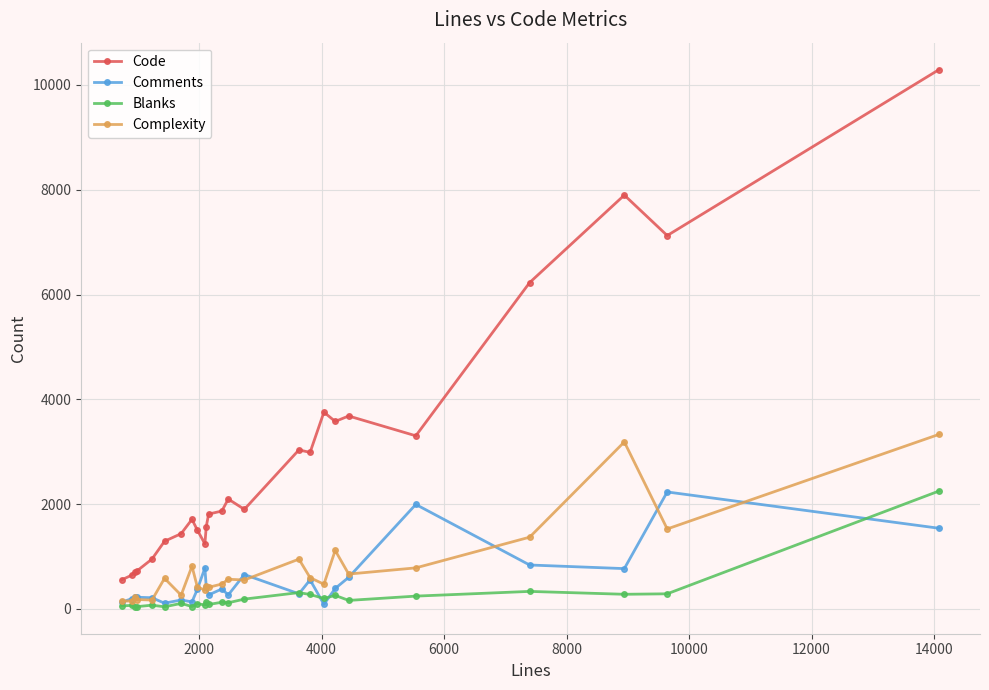

What is the maximum value shown in the chart?

10294